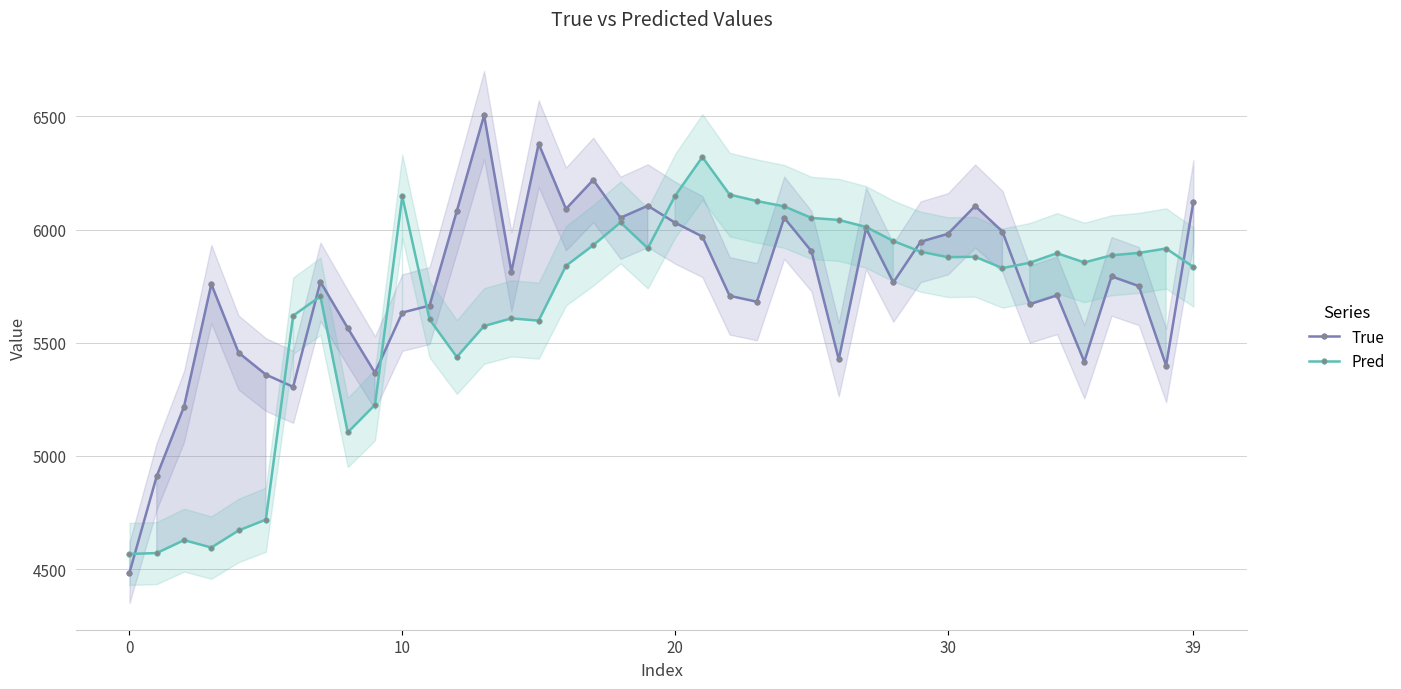

True or false: True has more than 0 interior local peaks.

True